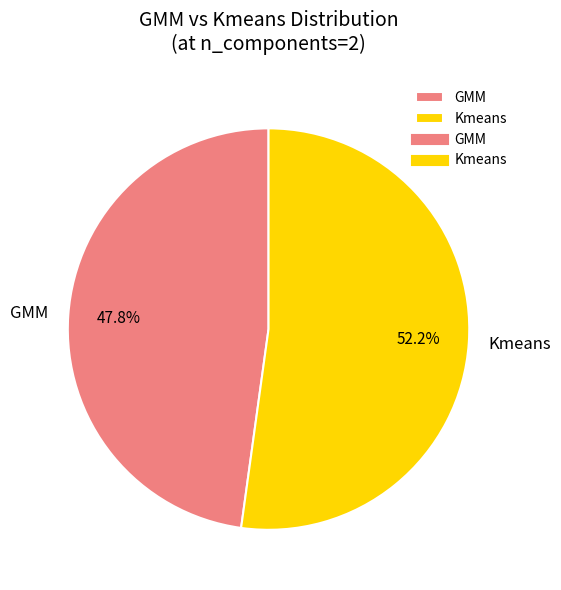

How many segments does this pie chart have?

2